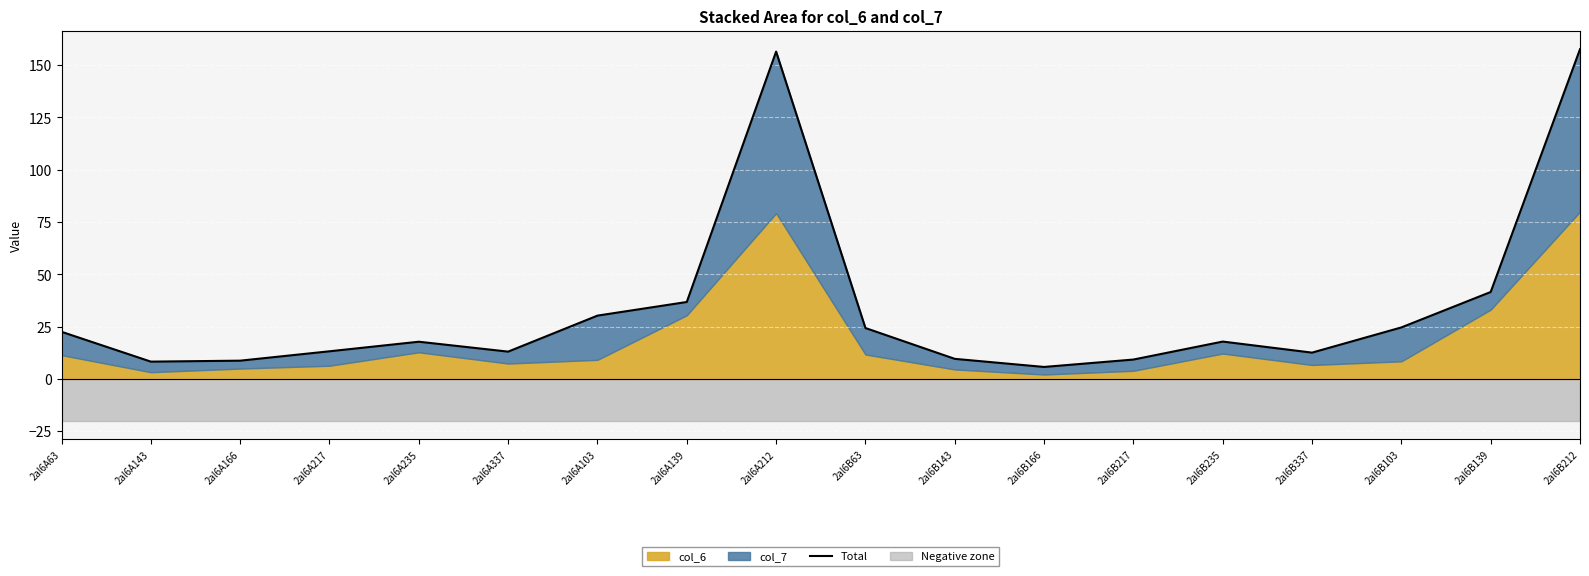

What is the approximate value at 2al6B337?

12.6